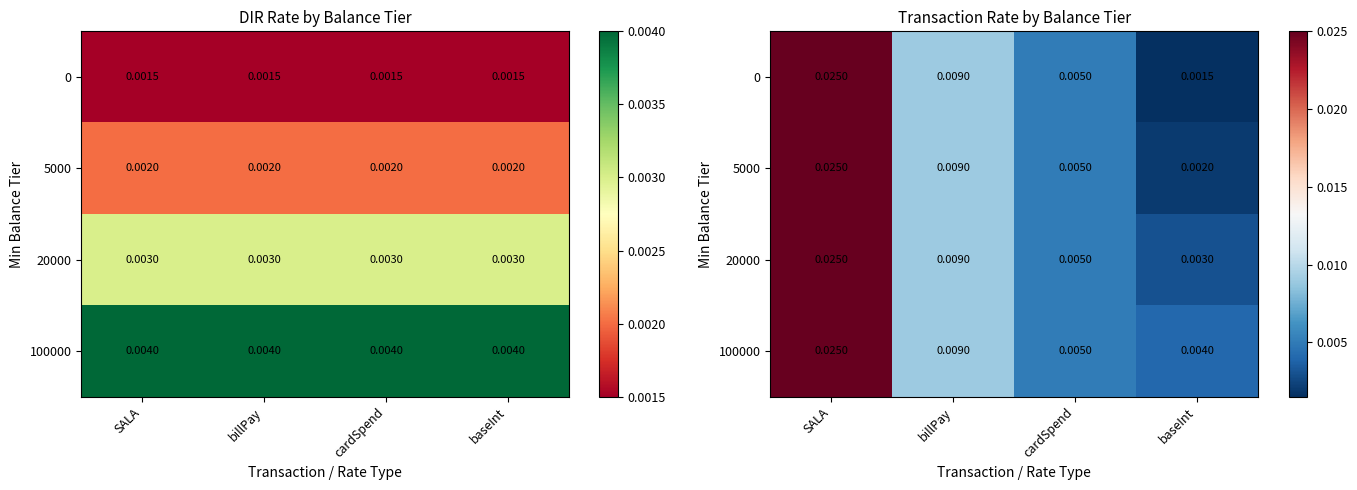

List the labels in order of 20000 value, largest first.

SALA, billPay, cardSpend, baseInt